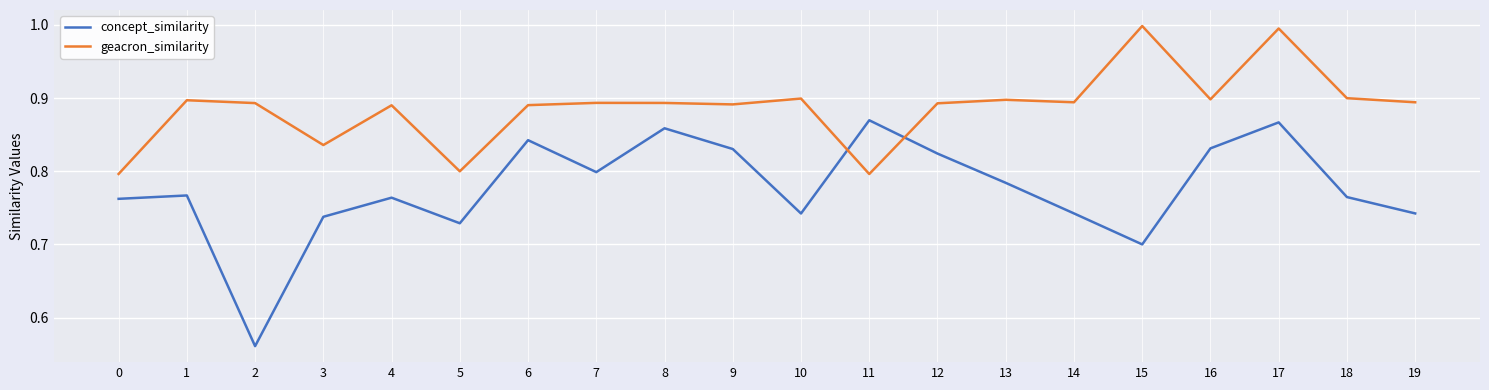

The concept_similarity series shows 0.8 at 1. True or false?

True